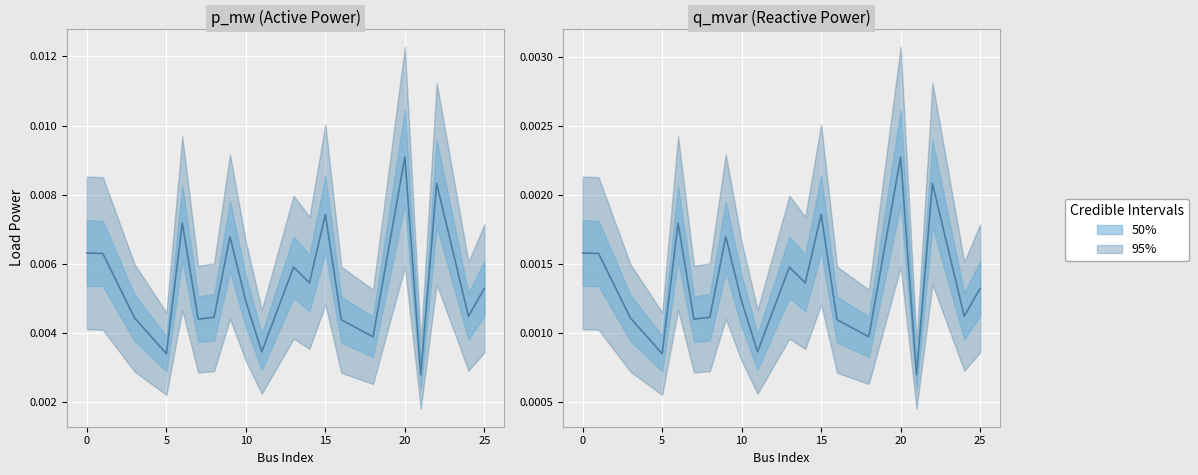

At which category does p_mw reach its first local peak?

6